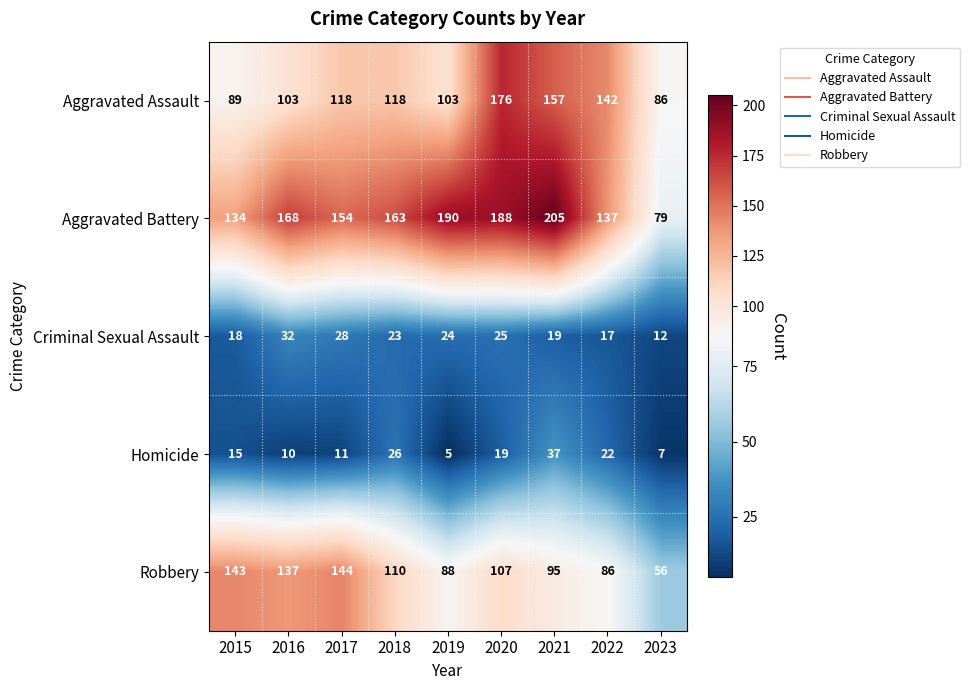

Where does the Robbery series first go above 107?

2015